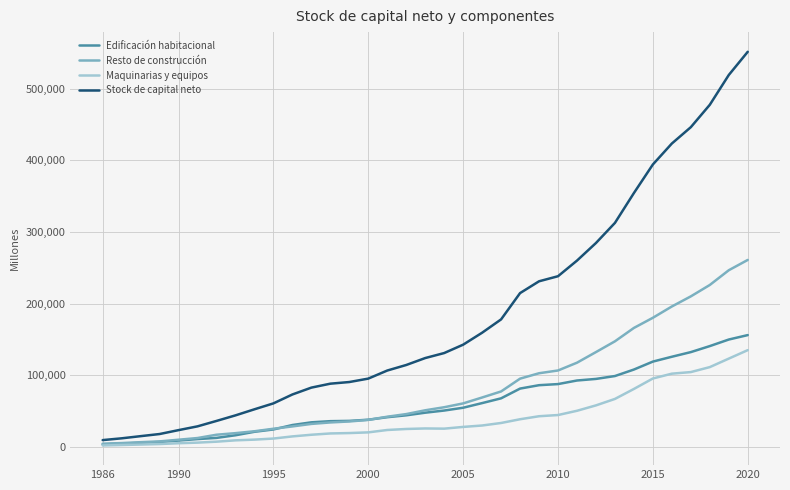

In Maquinarias y equipos, how many points are higher than both neighbors (excluding endpoints)?

1